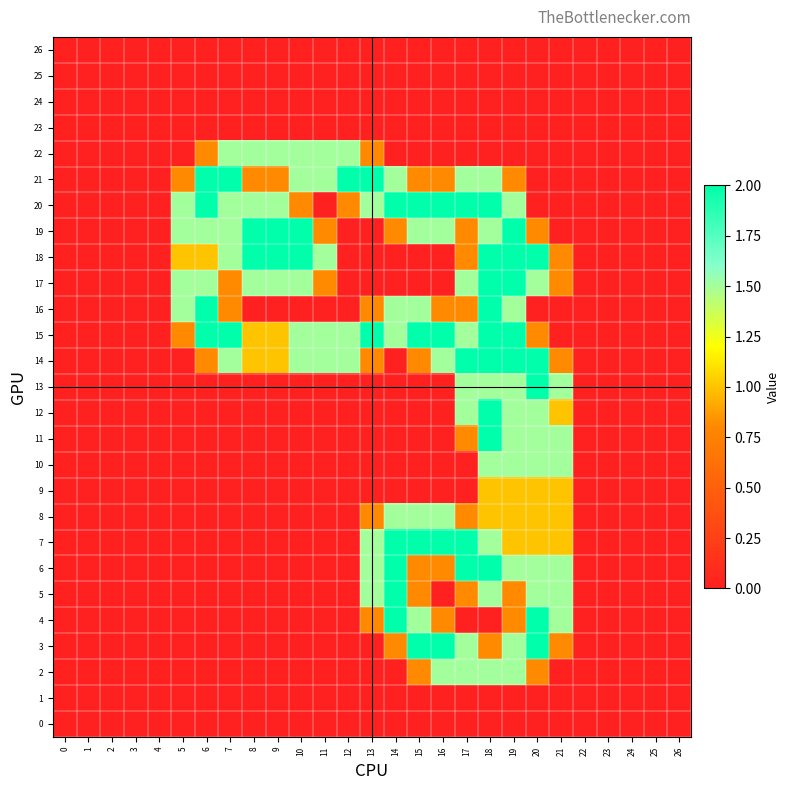

Between 16 and 18, which series saw the biggest shift?

18